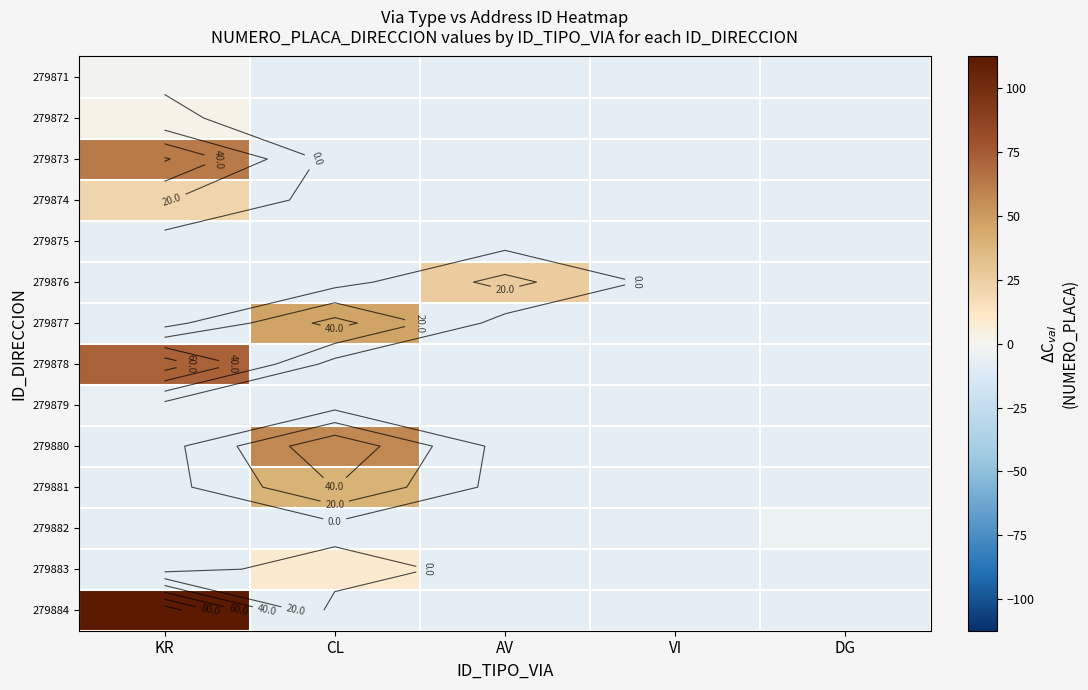

Which has a higher value, CL or DG?

CL